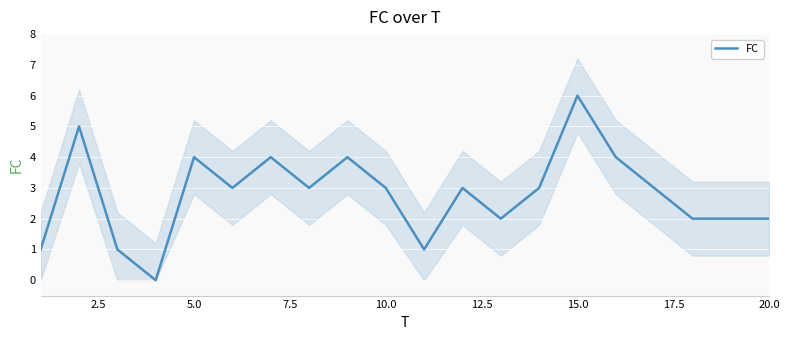

The value of FC at 10.0 is 1. True or false?

False